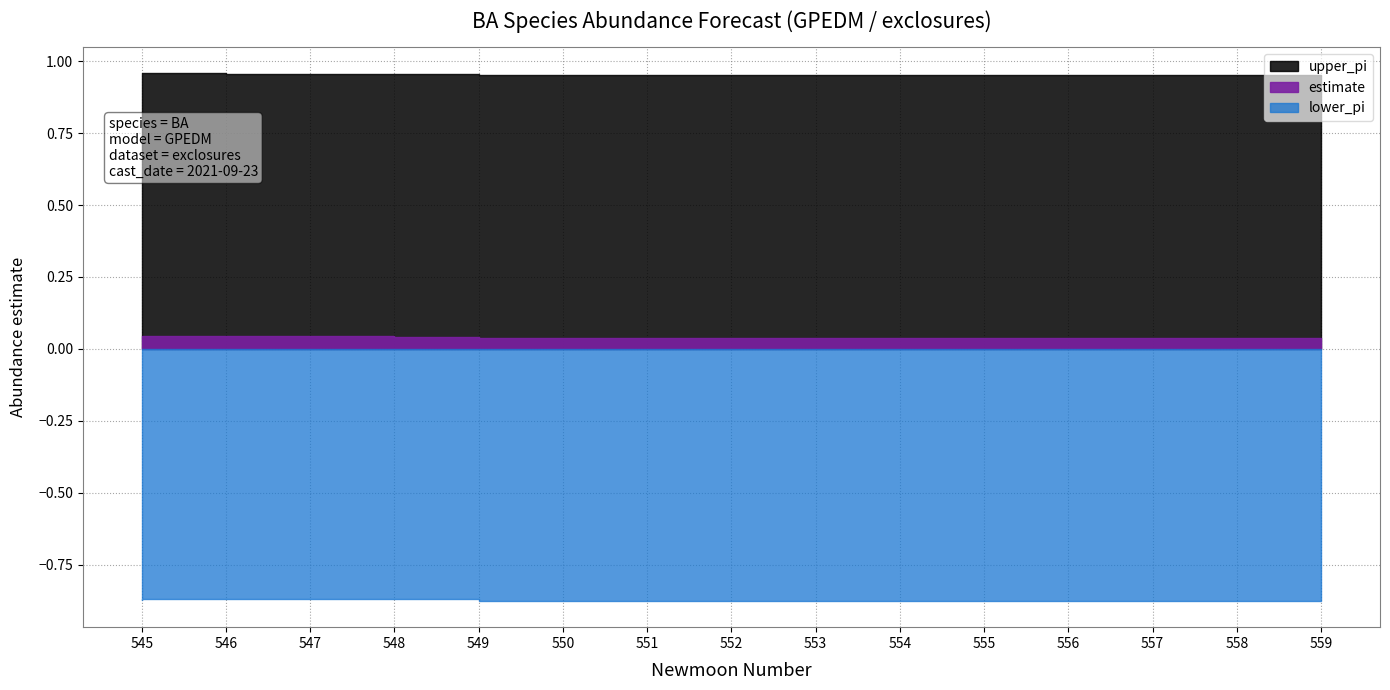

Which label corresponds to the largest value in the chart?

546